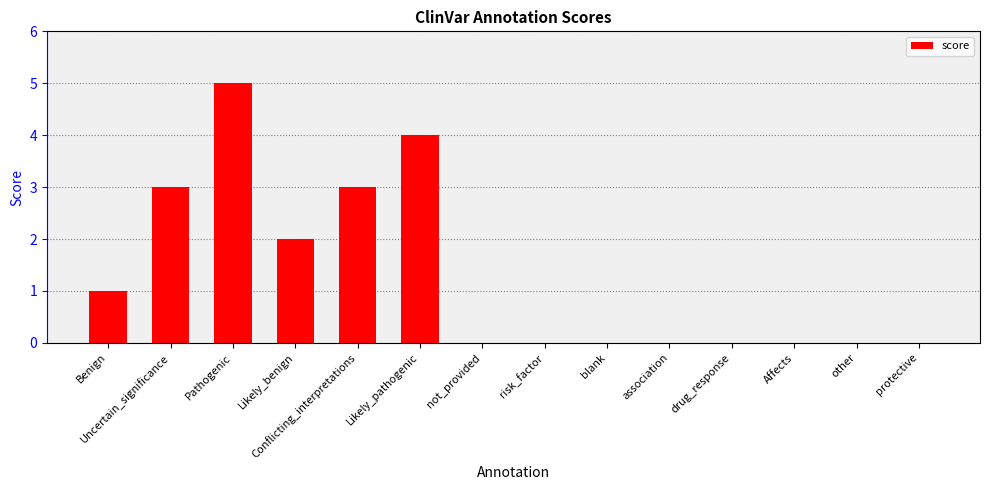

Is it true that the value at Likely_pathogenic is 1?

False